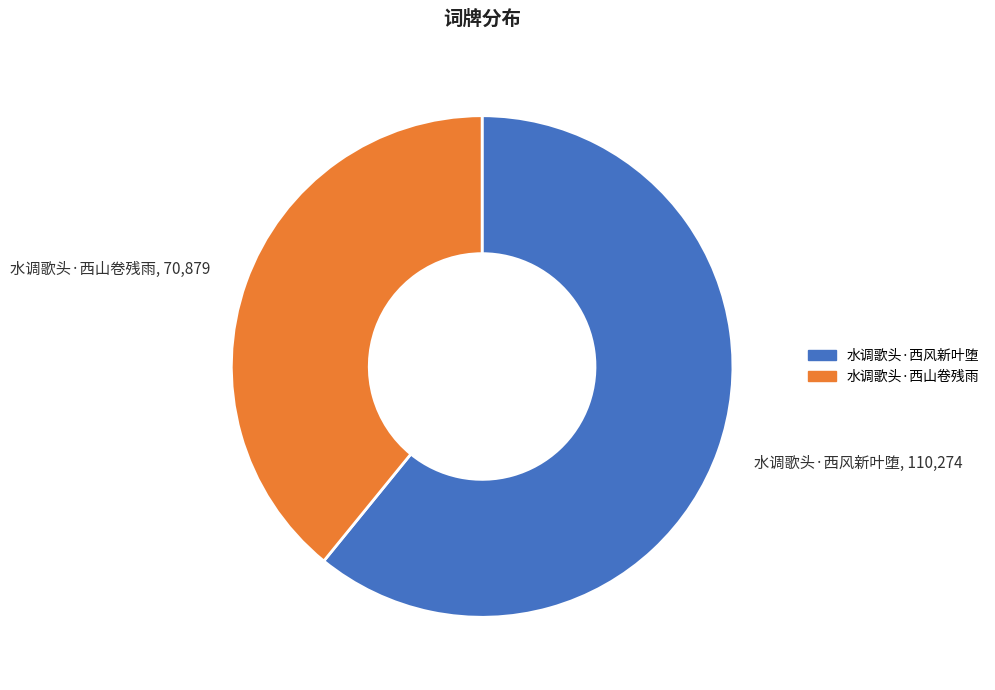

Does 水调歌头·西山卷残雨 represent more than half of the total?

No